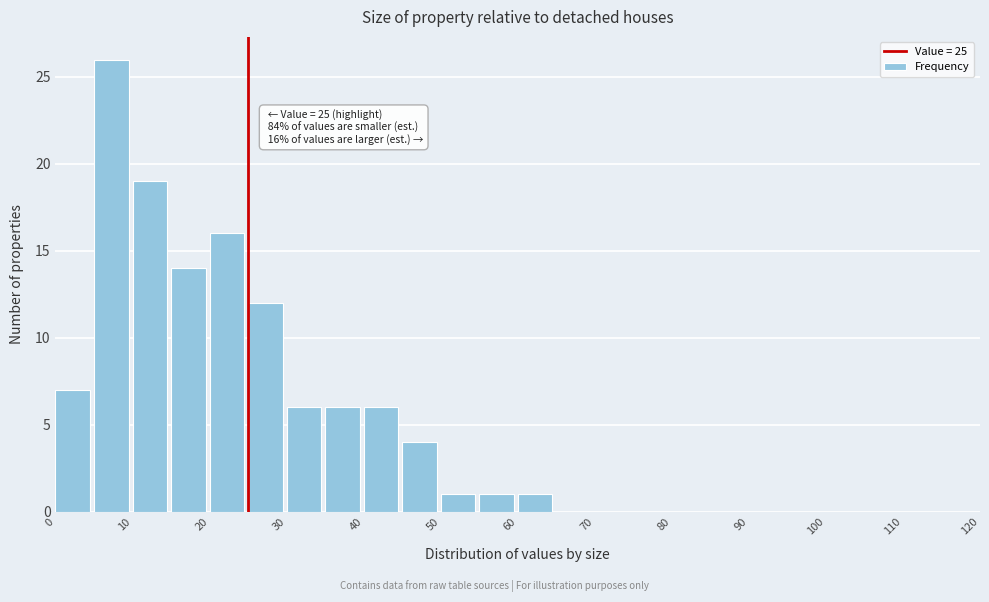

Which range on the x-axis has the tallest bar?

5 to 10